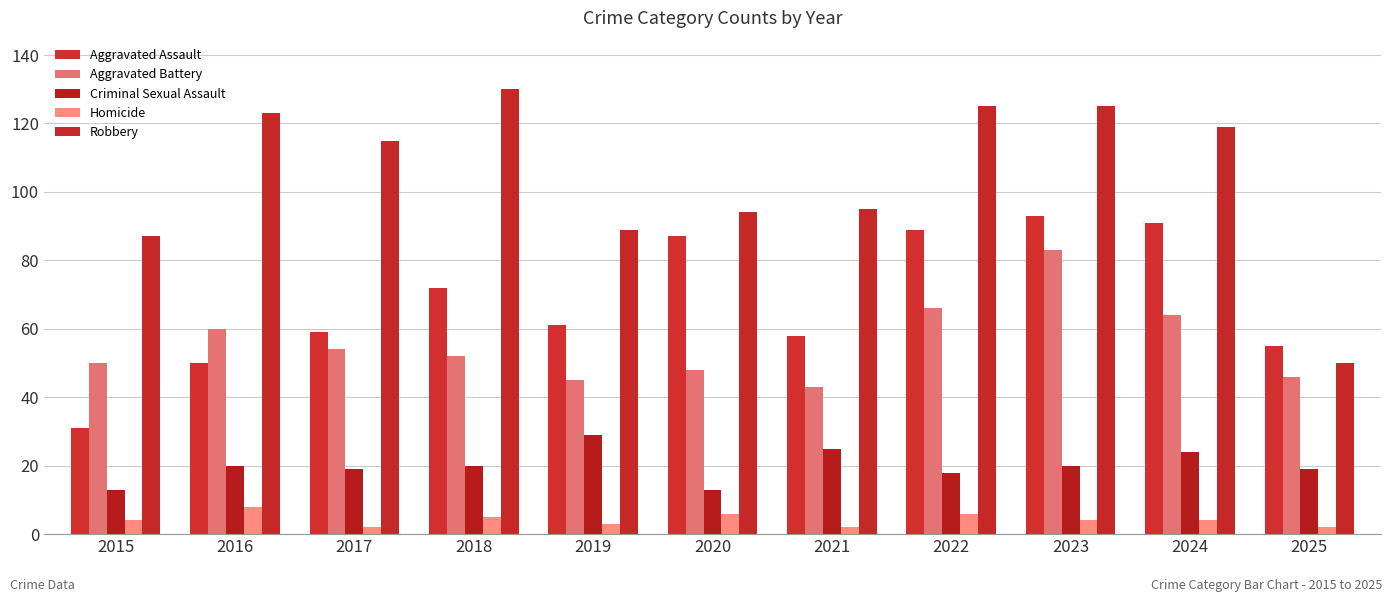

How many distinct data groups are displayed?

5